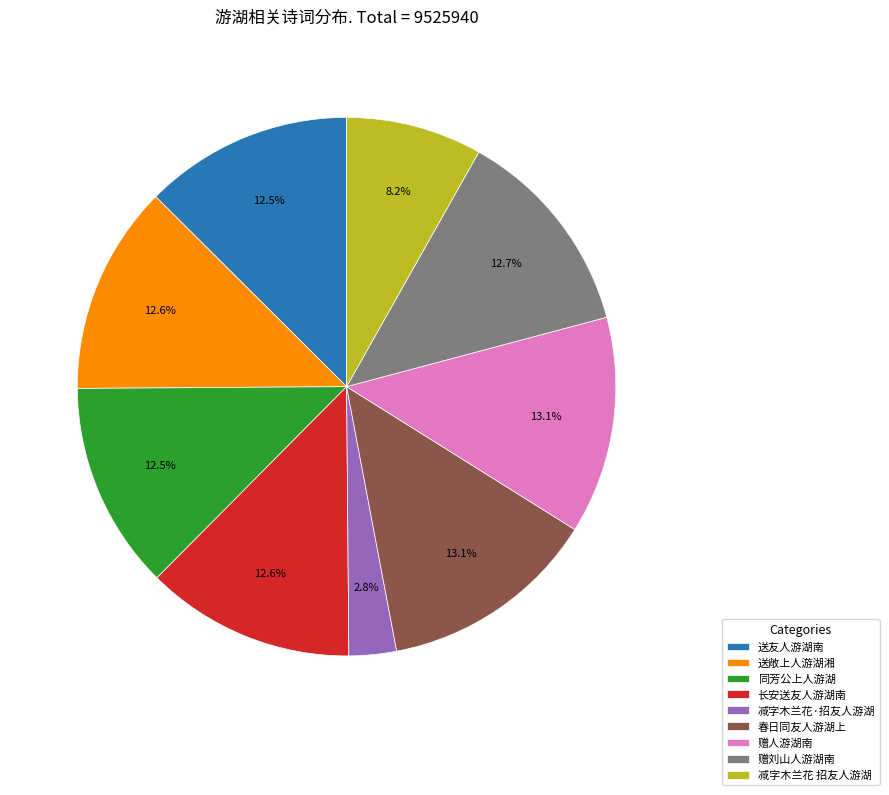

Count the number of slices in the pie.

9